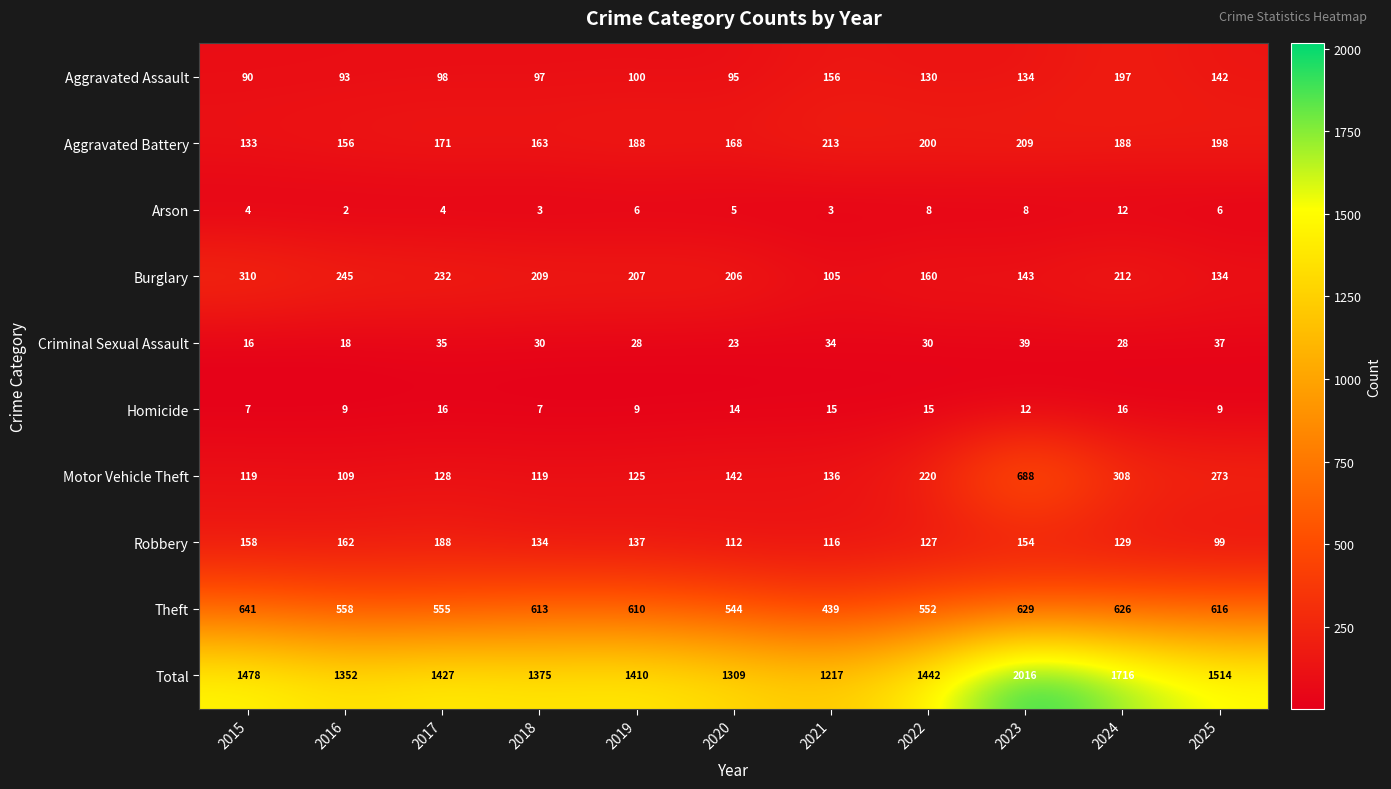

Which label corresponds to the largest value in the chart?

2023